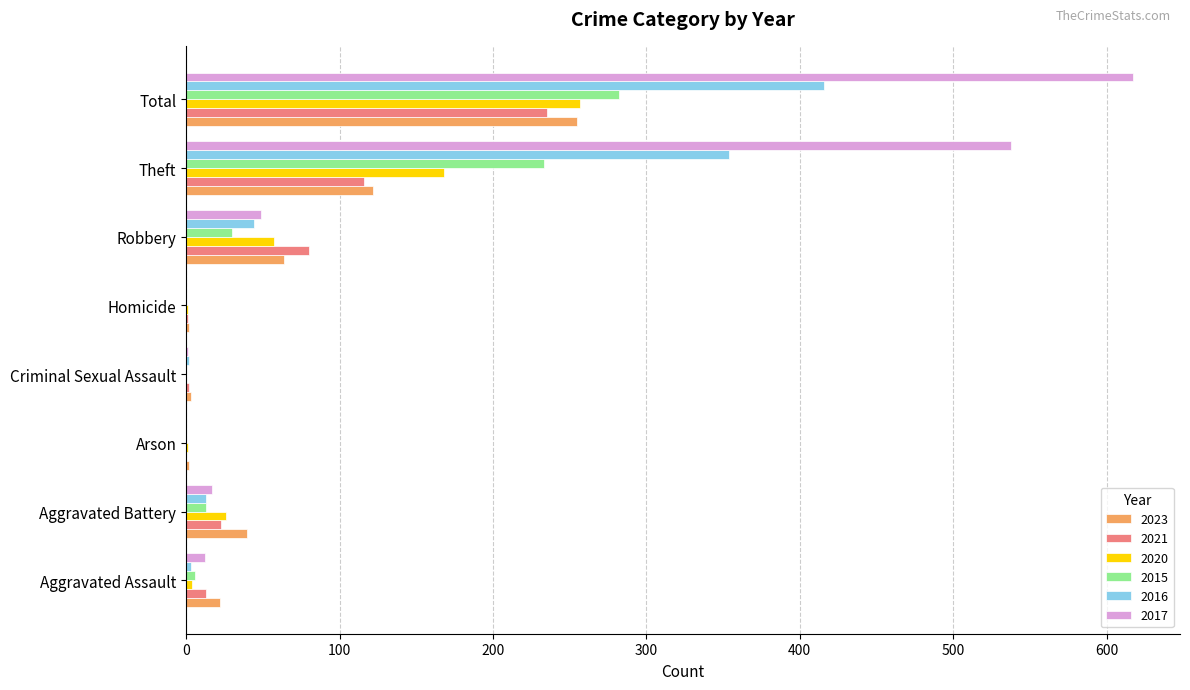

What is the approximate value of 2023 at Total?

255